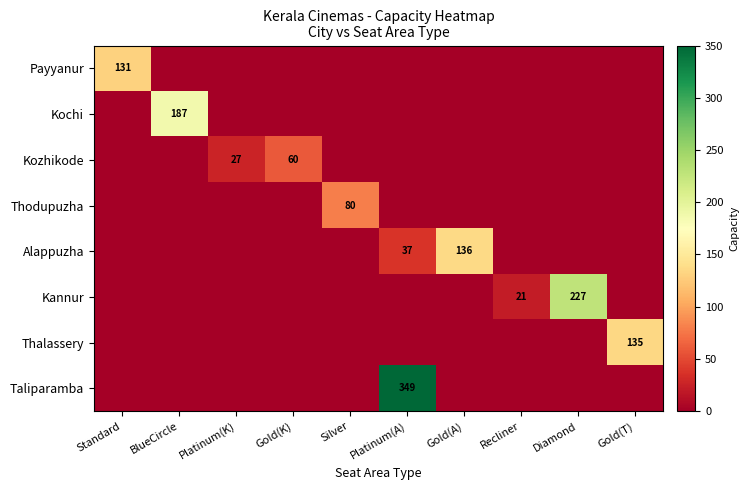

What is the total value across all series at Gold(T)?

135